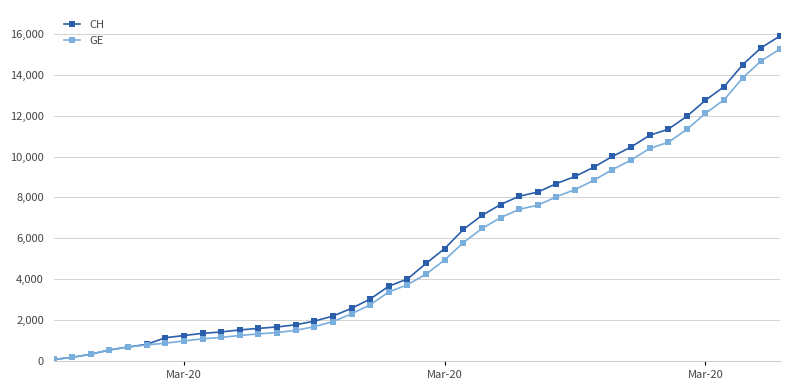

Which series has the largest range (max minus min)?

CH